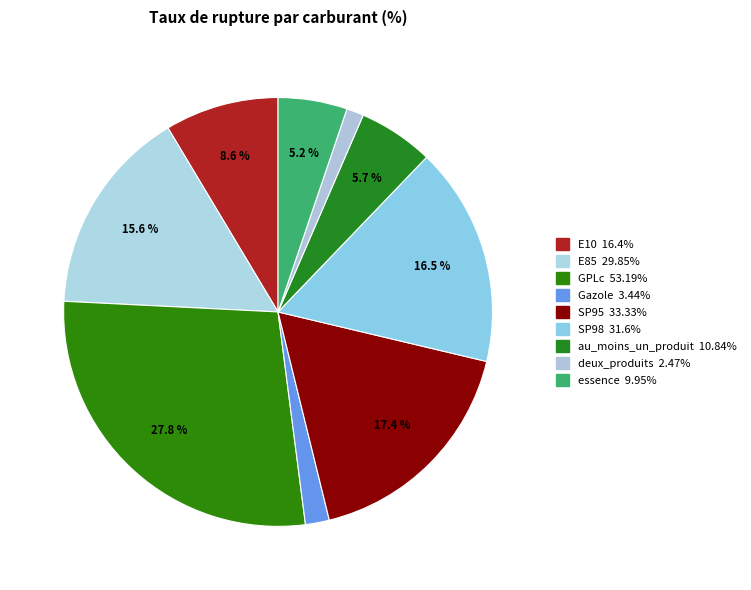

Does Gazole account for over 50% of the chart?

No